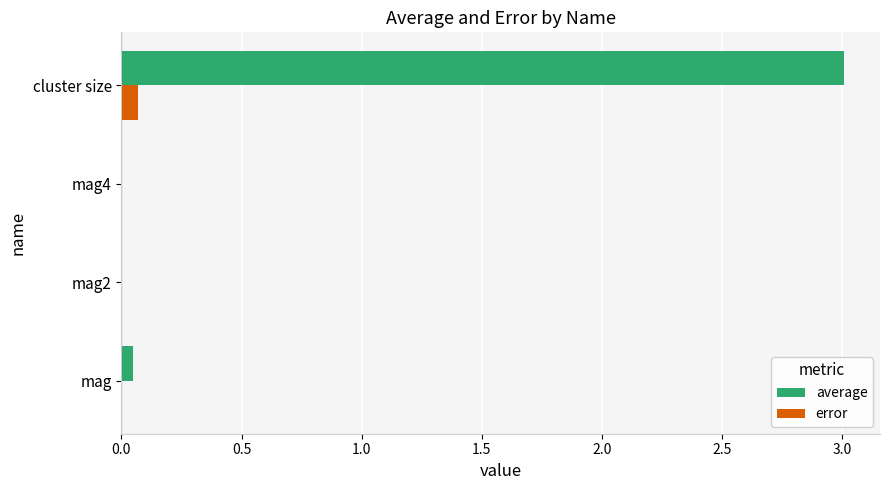

How many distinct data groups are displayed?

2